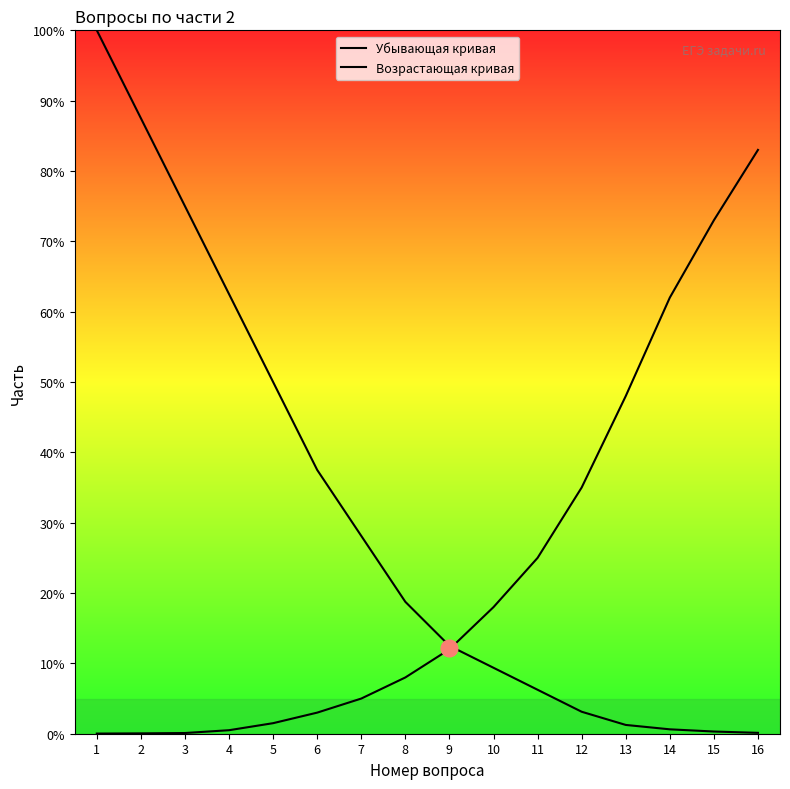

How many lines are shown in the chart?

2